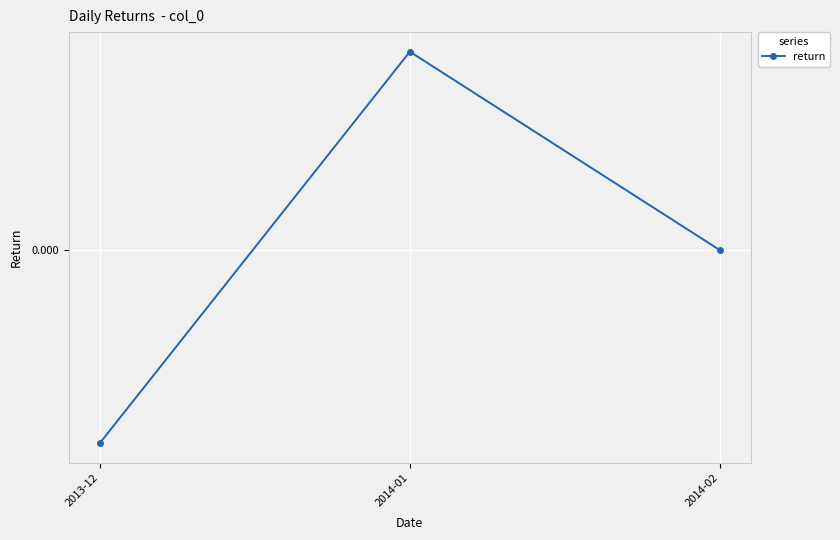

Where is the data nearest to the value 0?

2014-02